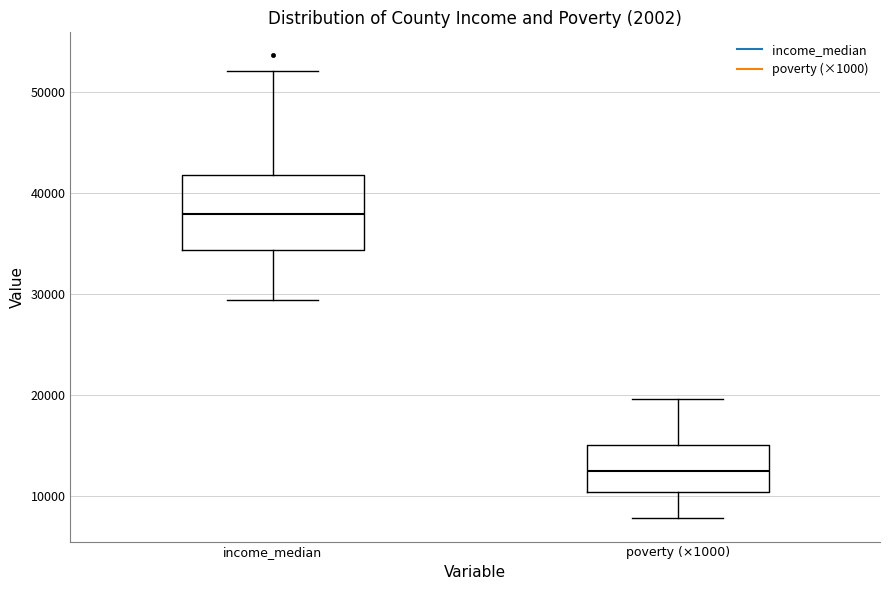

Reading left to right, transcribe this box plot: for each box, give where its median line is, the range the box spans, and where its two whiskers end, as read against the y-axis. The values are not printed on the chart, so give them approximately, as read against the axis.

income_median: median 38000, box 34000 to 42000, whiskers 29000 to 52000
poverty (×1000): median 13000, box 10000 to 15000, whiskers 8000 to 20000